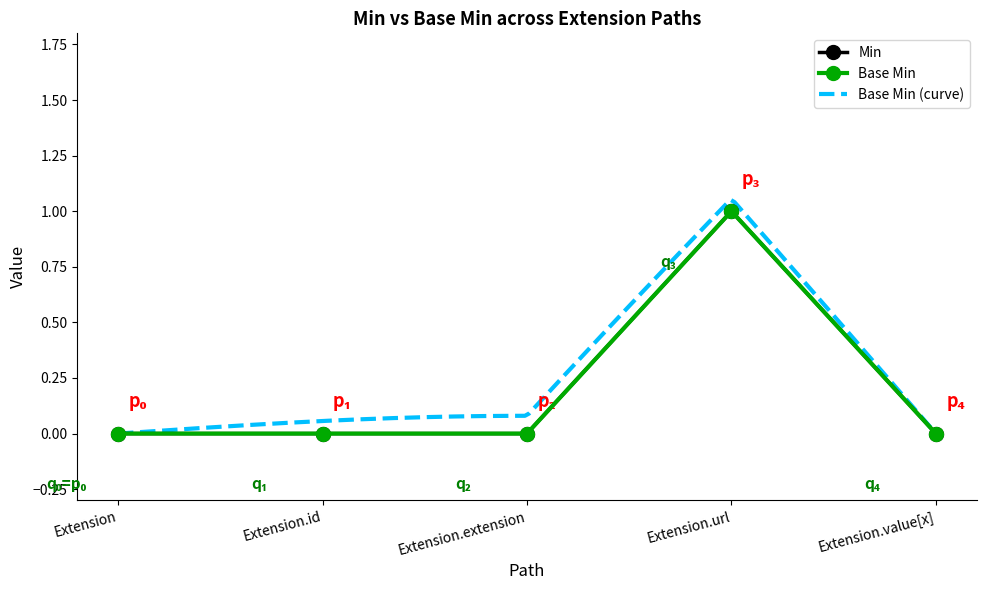

True or false: Min and Base Min cross at least once.

False